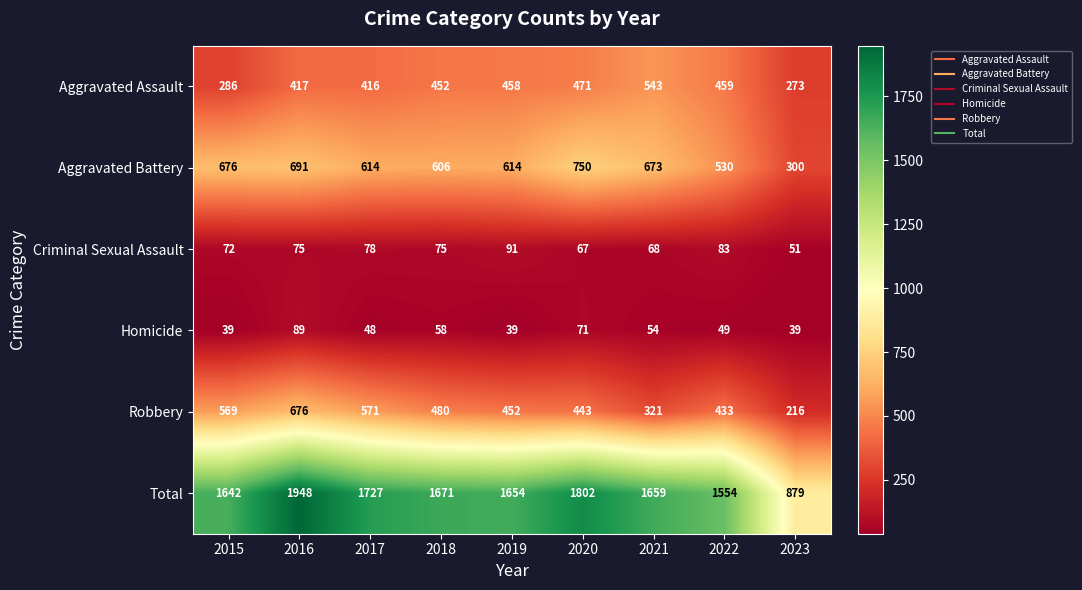

How many categories are shown in the chart?

9